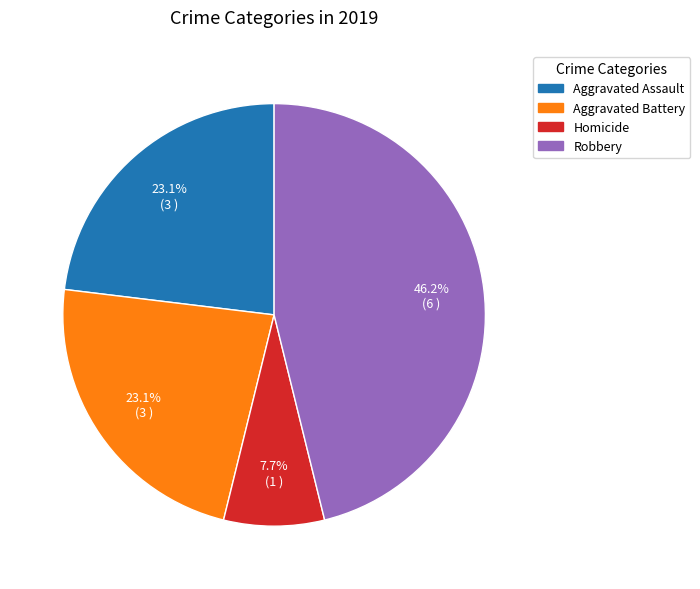

How many segments does this pie chart have?

4